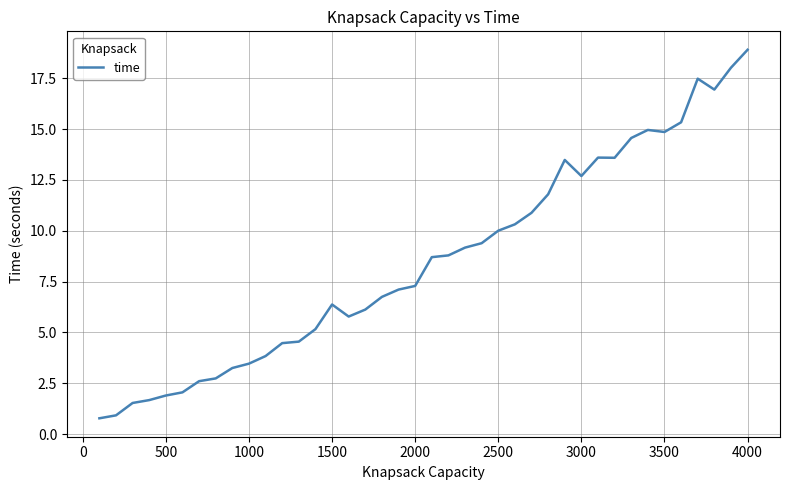

What is the difference between the second highest and minimum values?

17.2